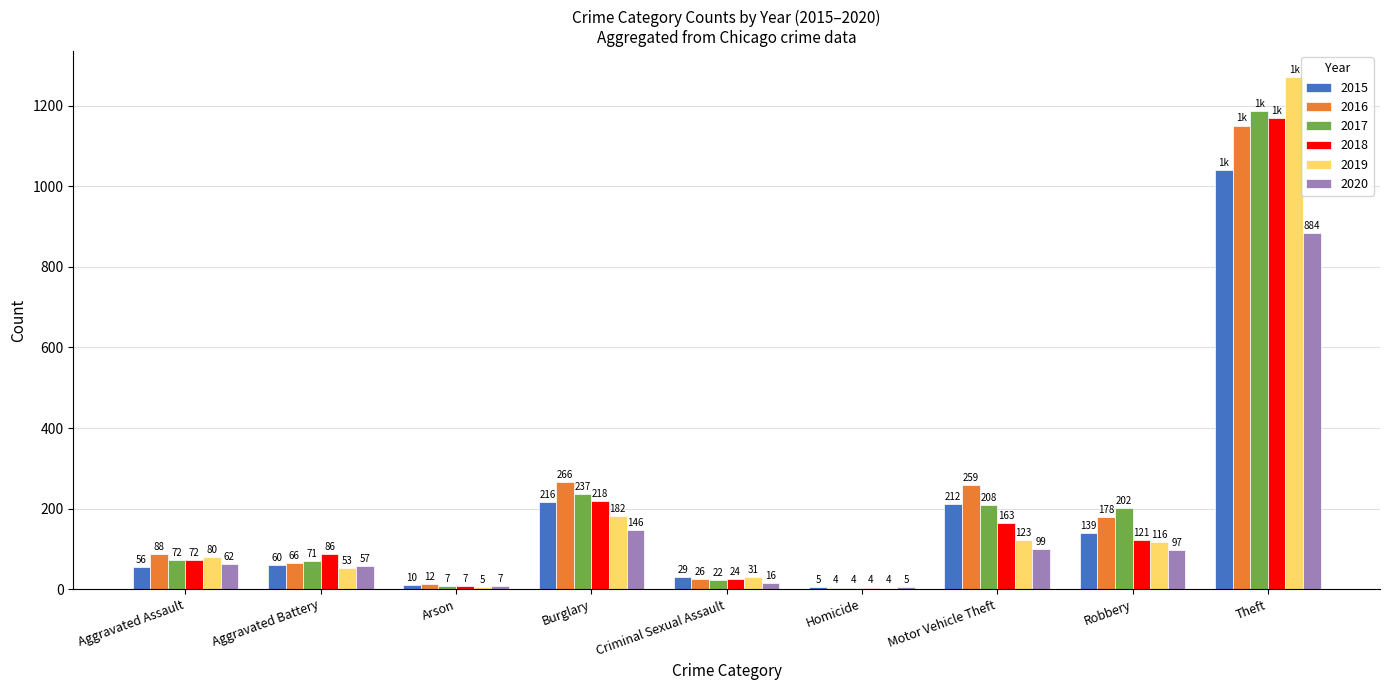

The 2017 series shows 237 at Burglary. True or false?

True